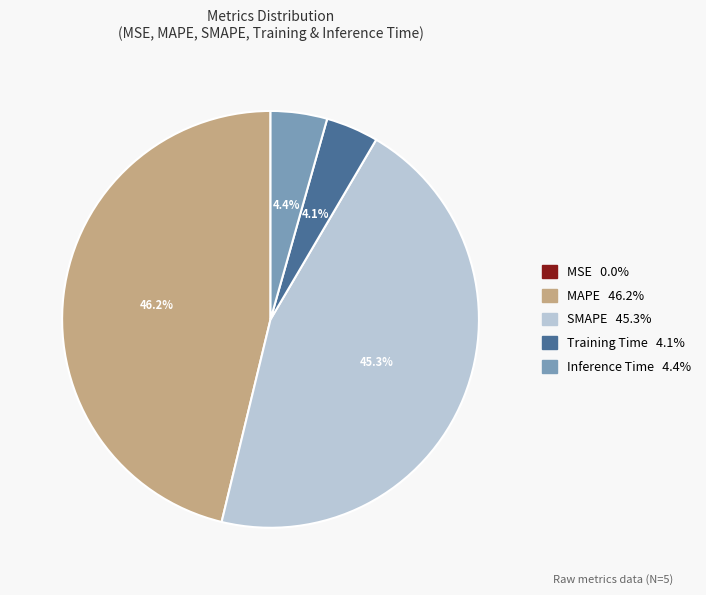

Between SMAPE and Inference Time, which is larger?

SMAPE